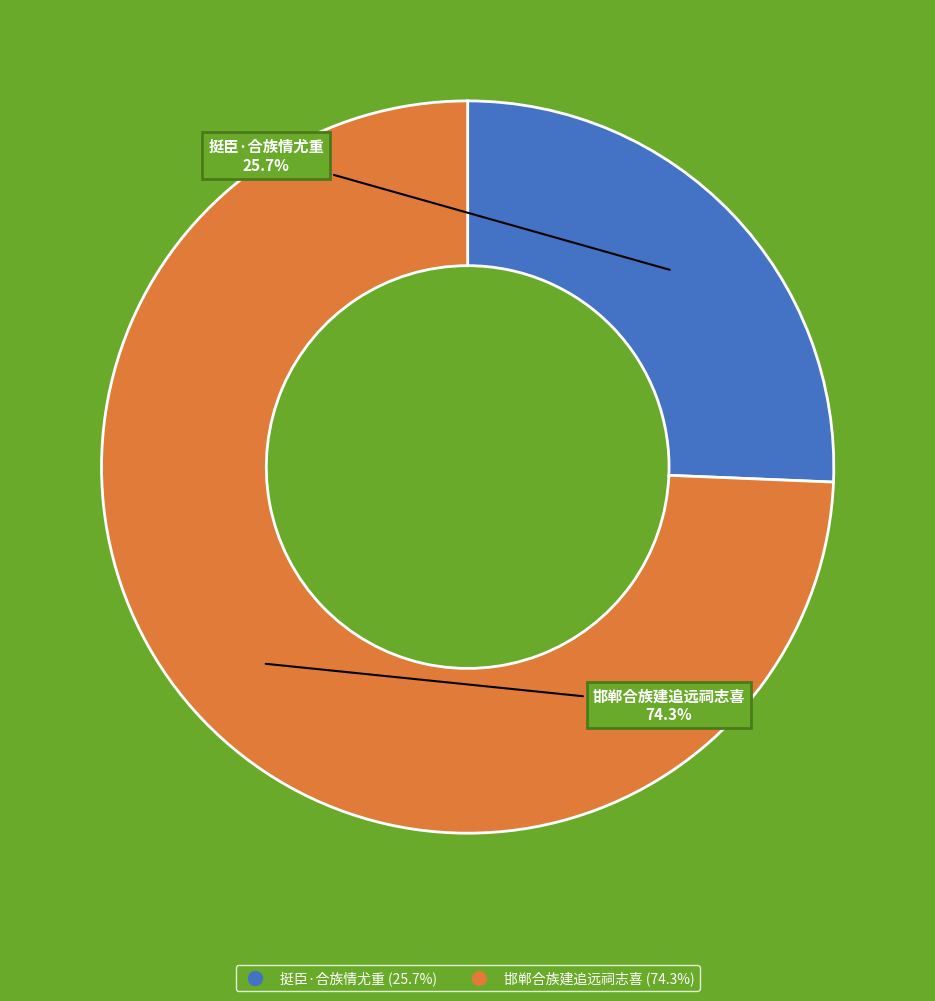

To the nearest percent, what is the average slice percentage?

50%